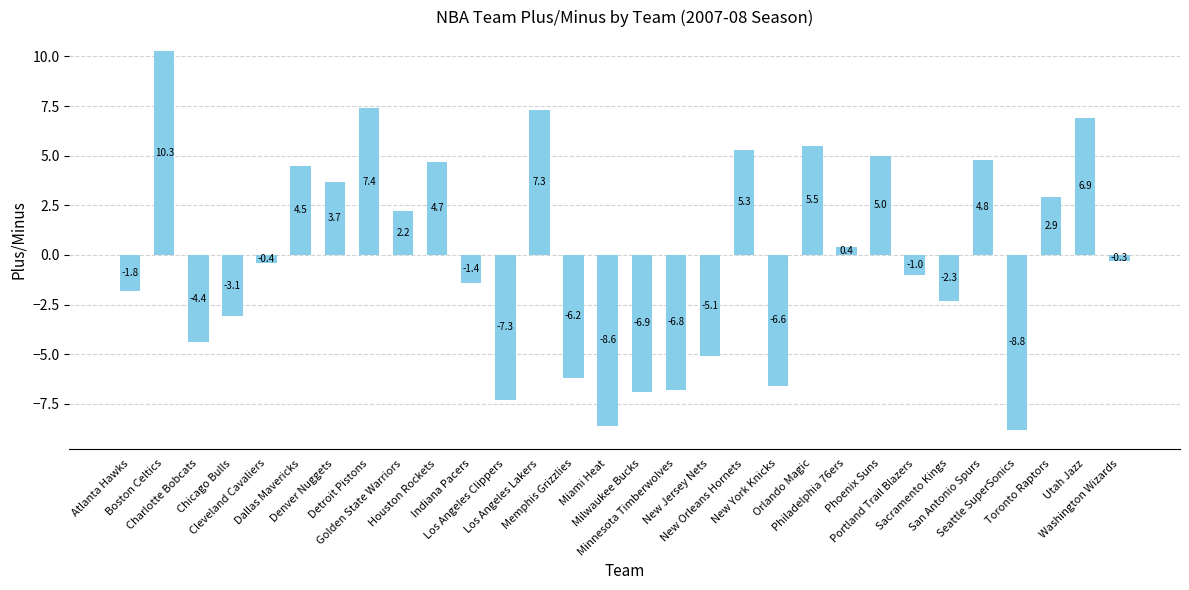

Read the value at Chicago Bulls.

-3.1